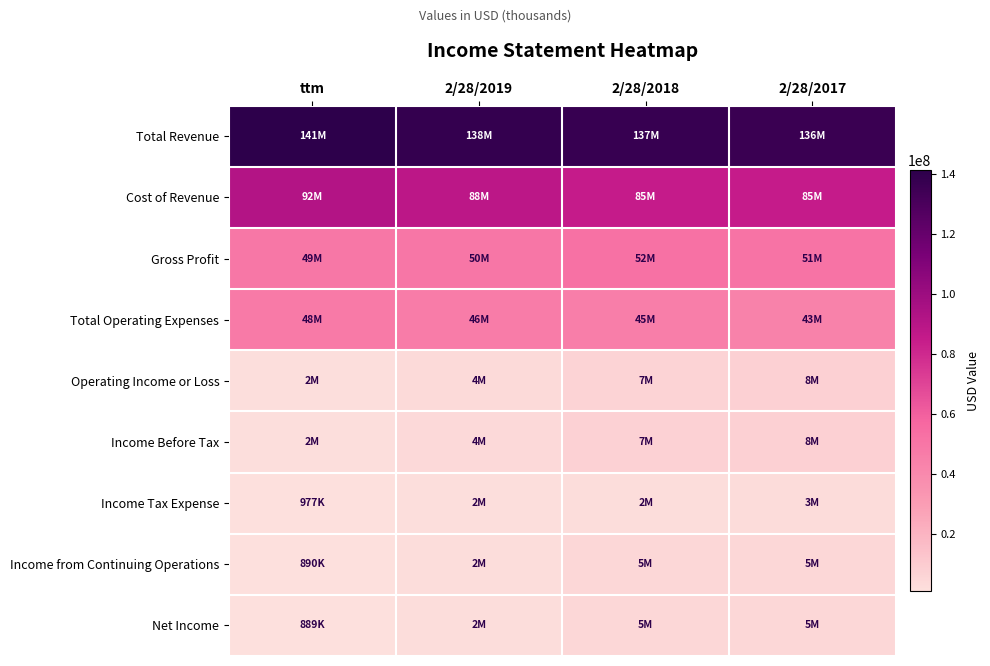

What is the smallest value displayed?

889000